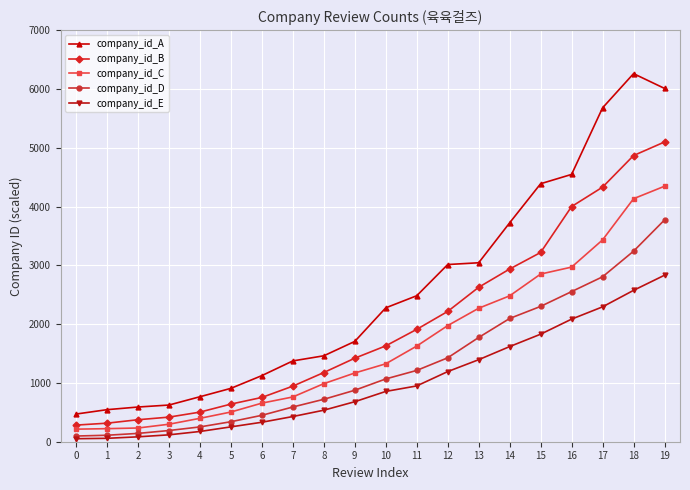

True or false: company_id_A and company_id_E cross at least once.

False